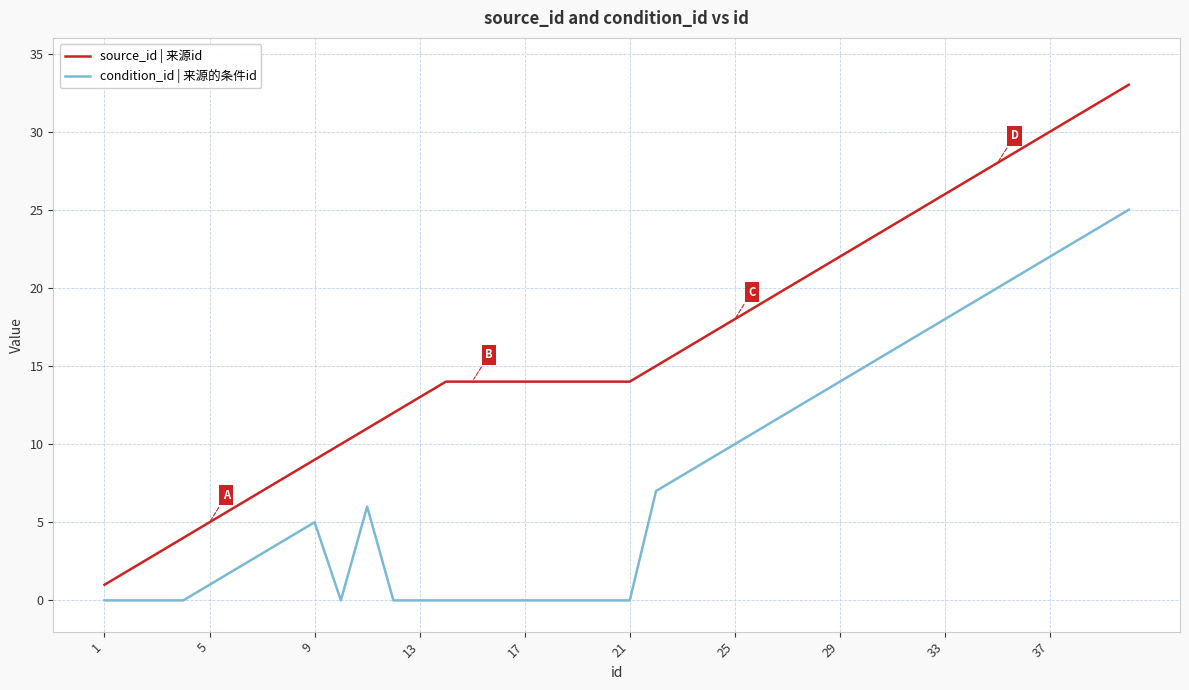

Which series has the largest range (max minus min)?

source_id | 来源id